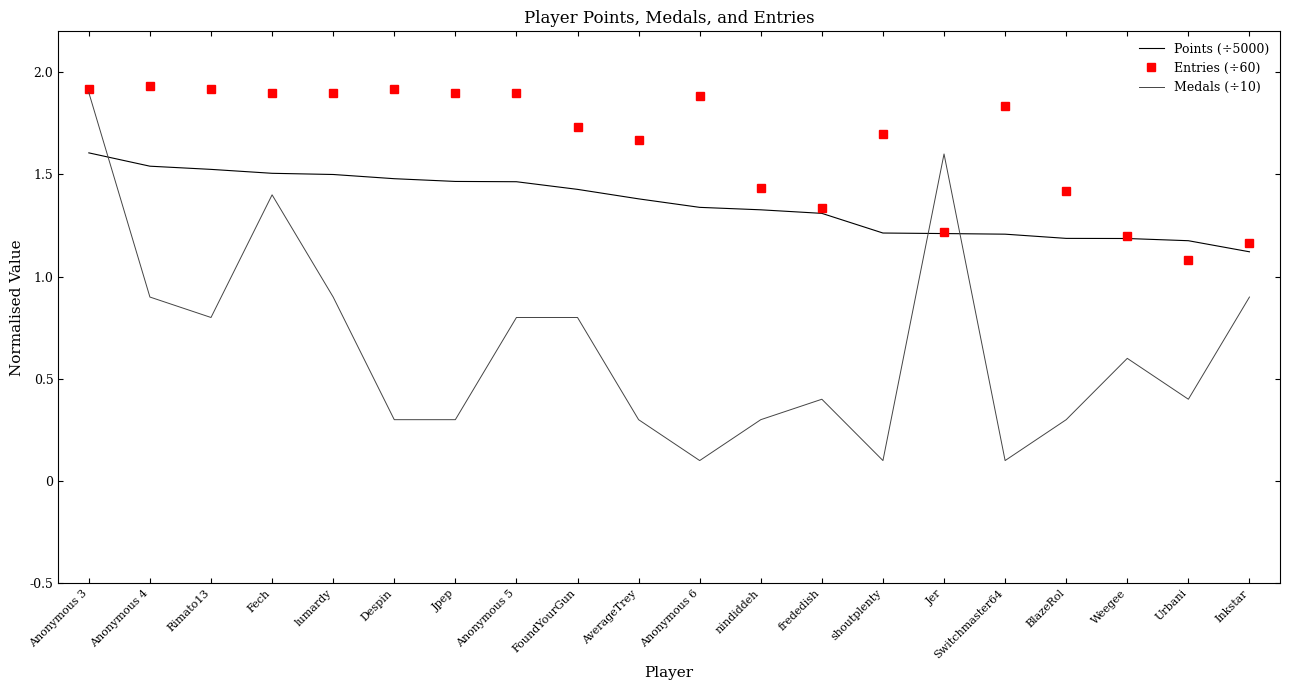

What is the difference between the second highest and second lowest values in the Points (÷5000) series?

0.4